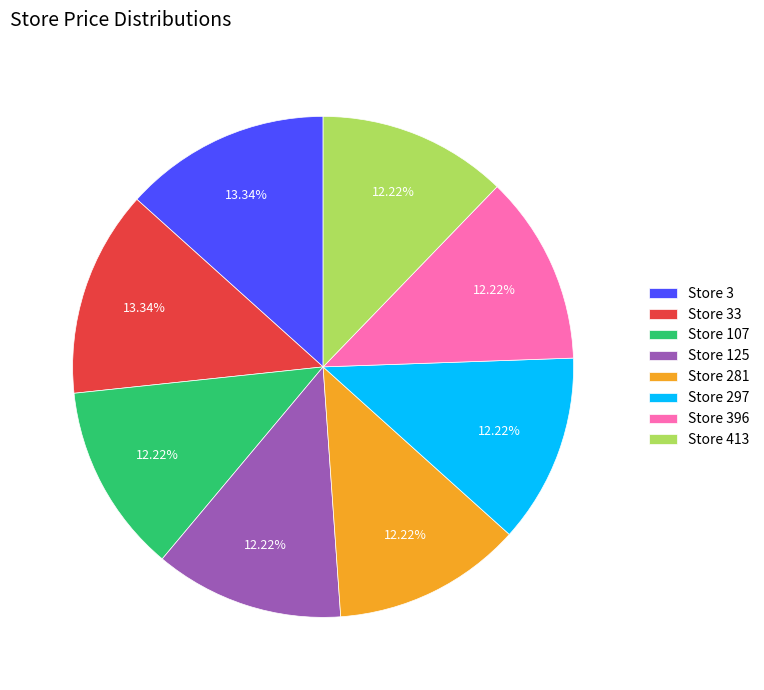

Is there a majority slice in this chart?

No